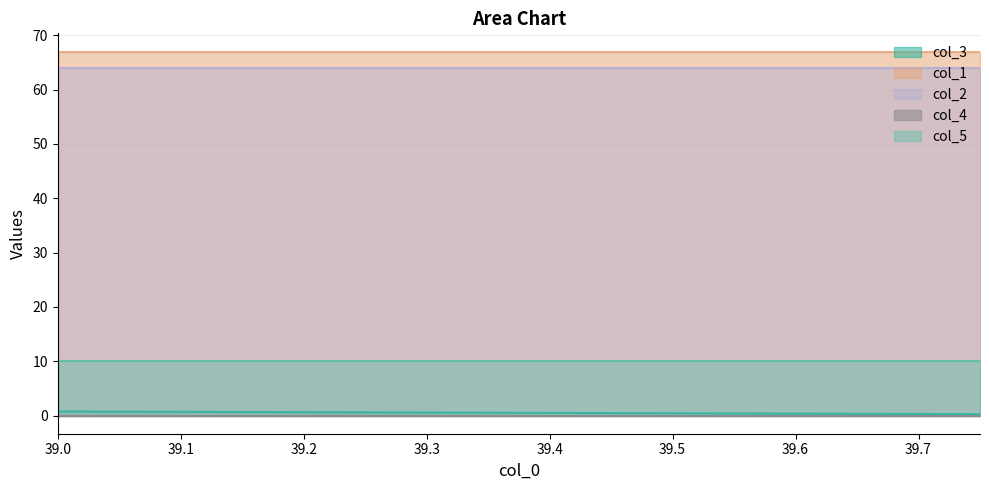

Which series changed the most between 39.0 and 39.75?

col_3